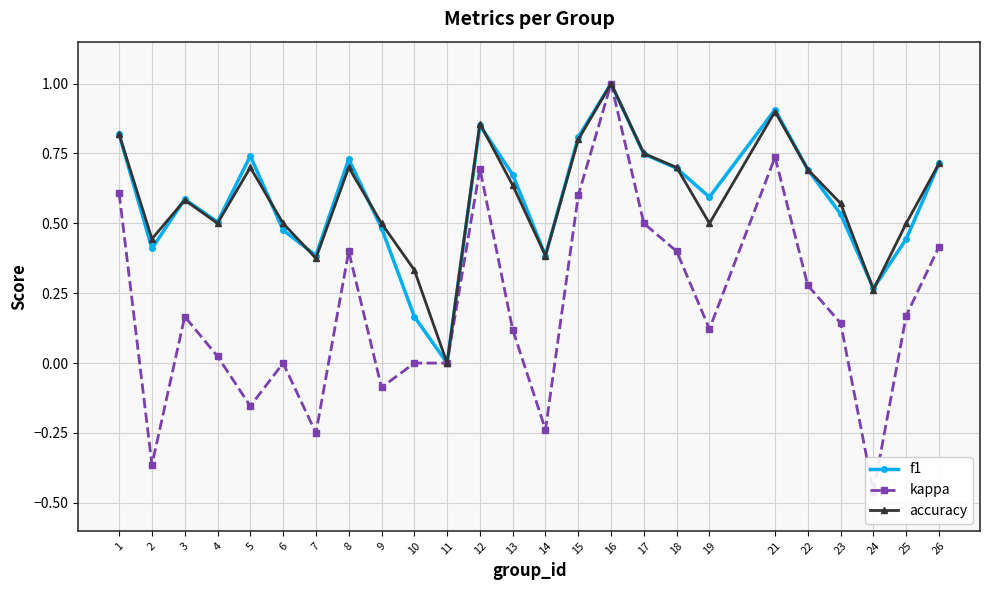

How many categories are shown in the chart?

25